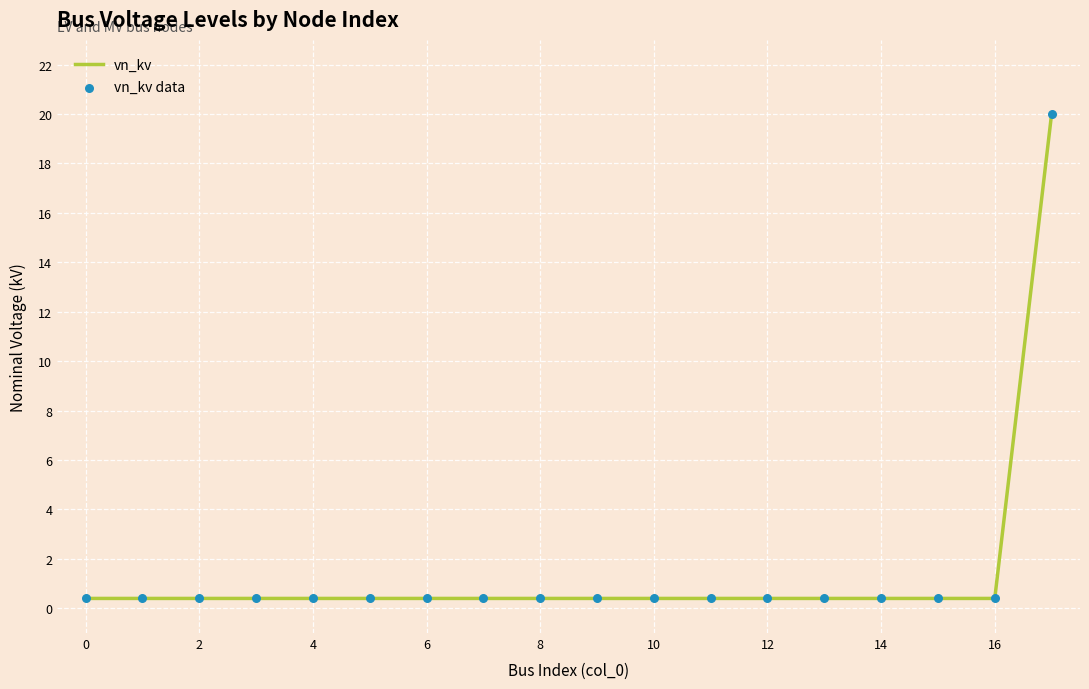

What is the maximum value shown in the chart?

20.0